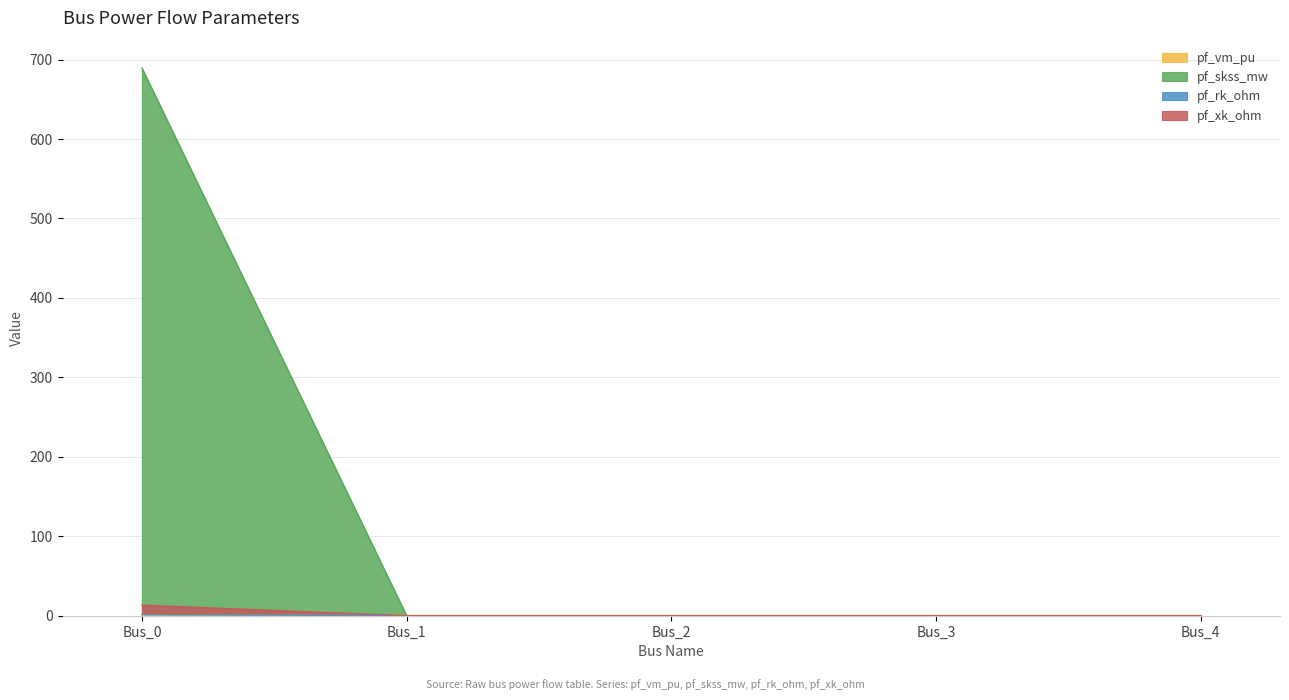

Which series has the largest range (max minus min)?

pf_skss_mw